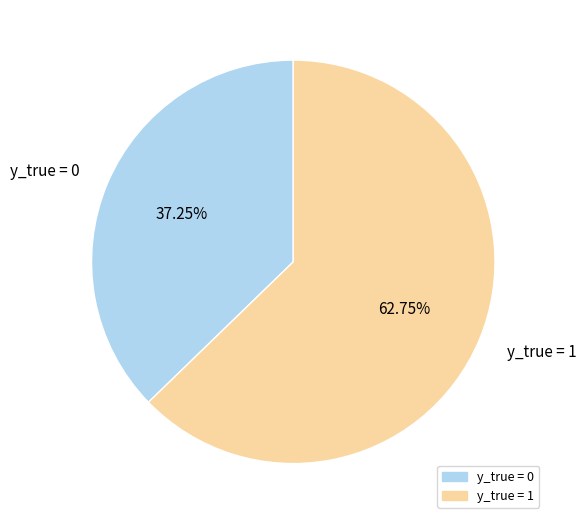

What is the largest slice in the pie chart?

y_true = 1